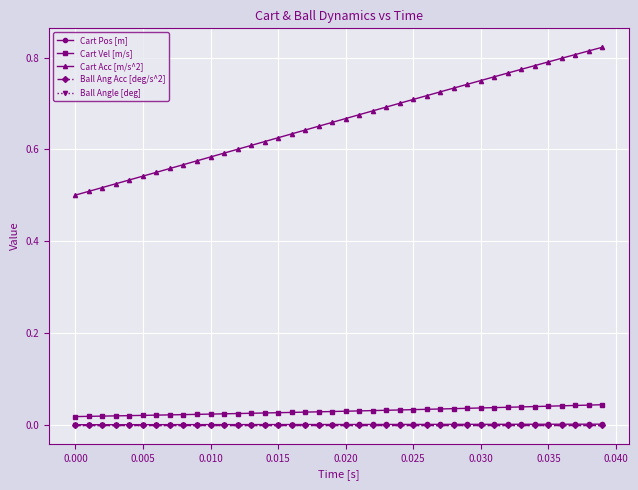

Does the chart display data point markers on the line(s)?

Yes